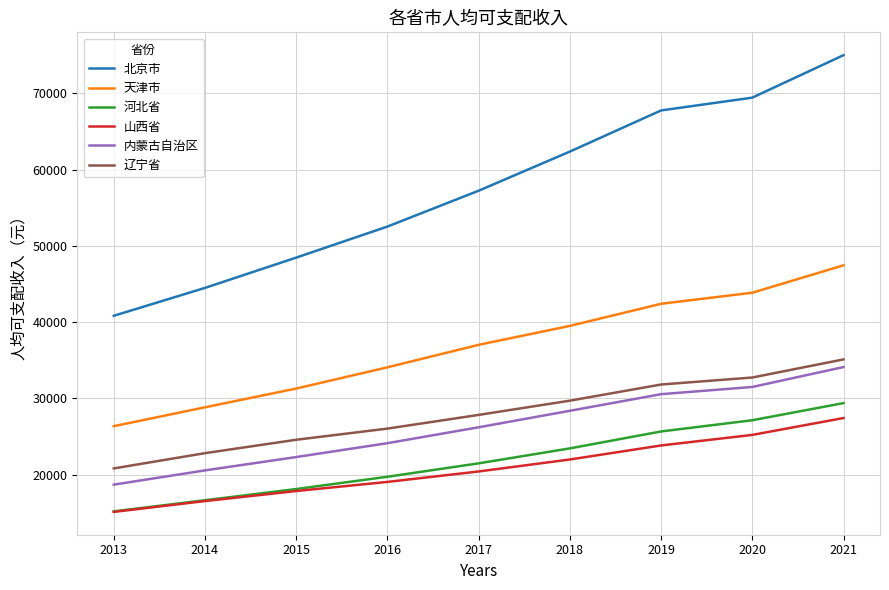

What is the sum of all 辽宁省 values?

251459.8